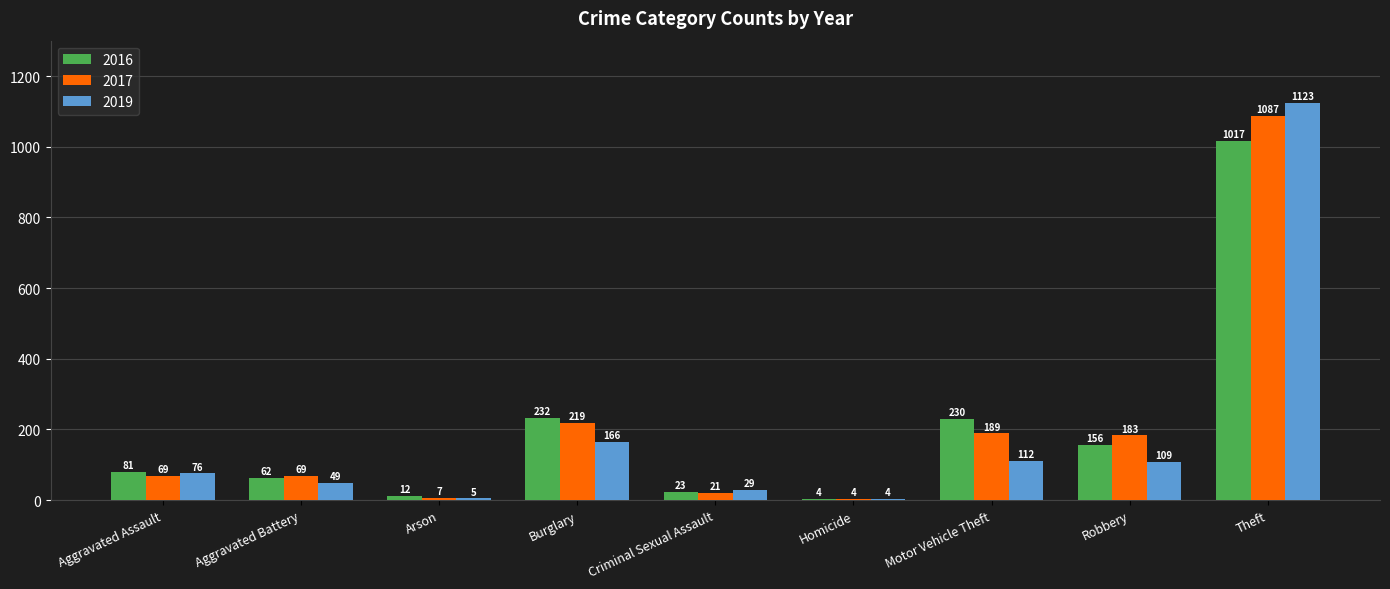

Which series has the widest spread of values?

2019